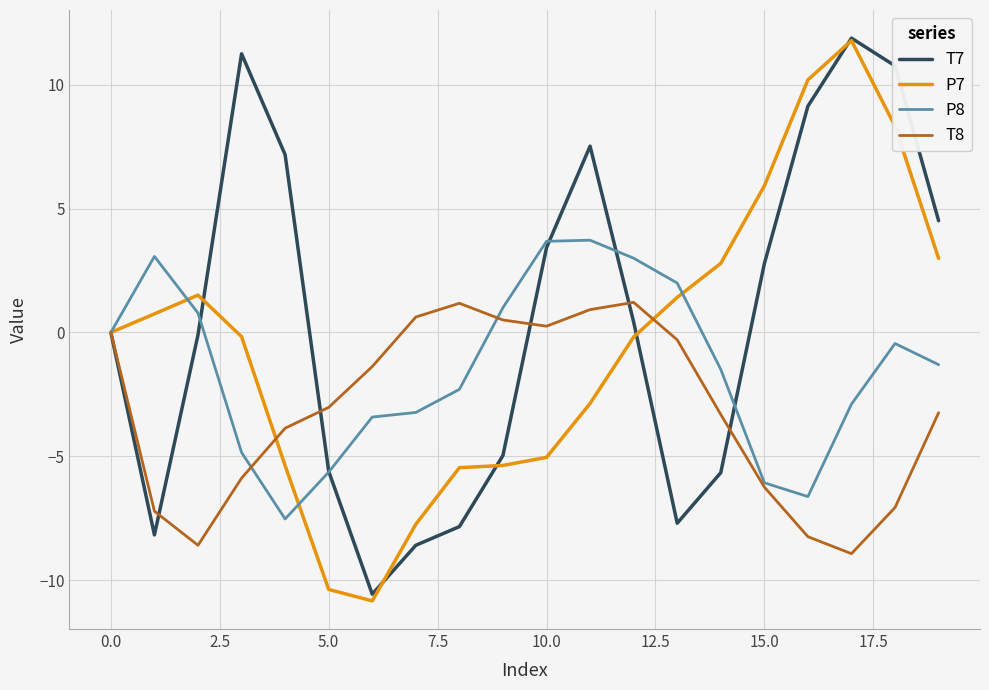

What is the maximum value for P8?

3.7